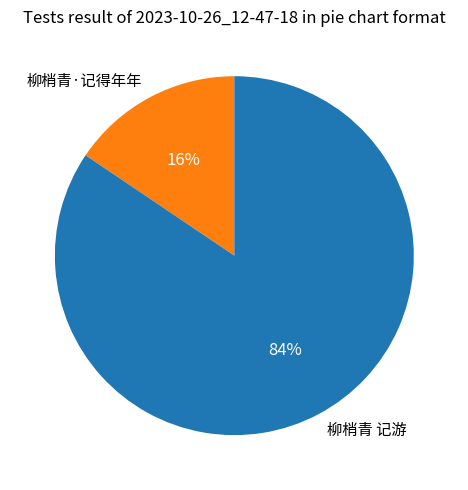

Between 柳梢青 记游 and 柳梢青·记得年年, which is larger?

柳梢青 记游